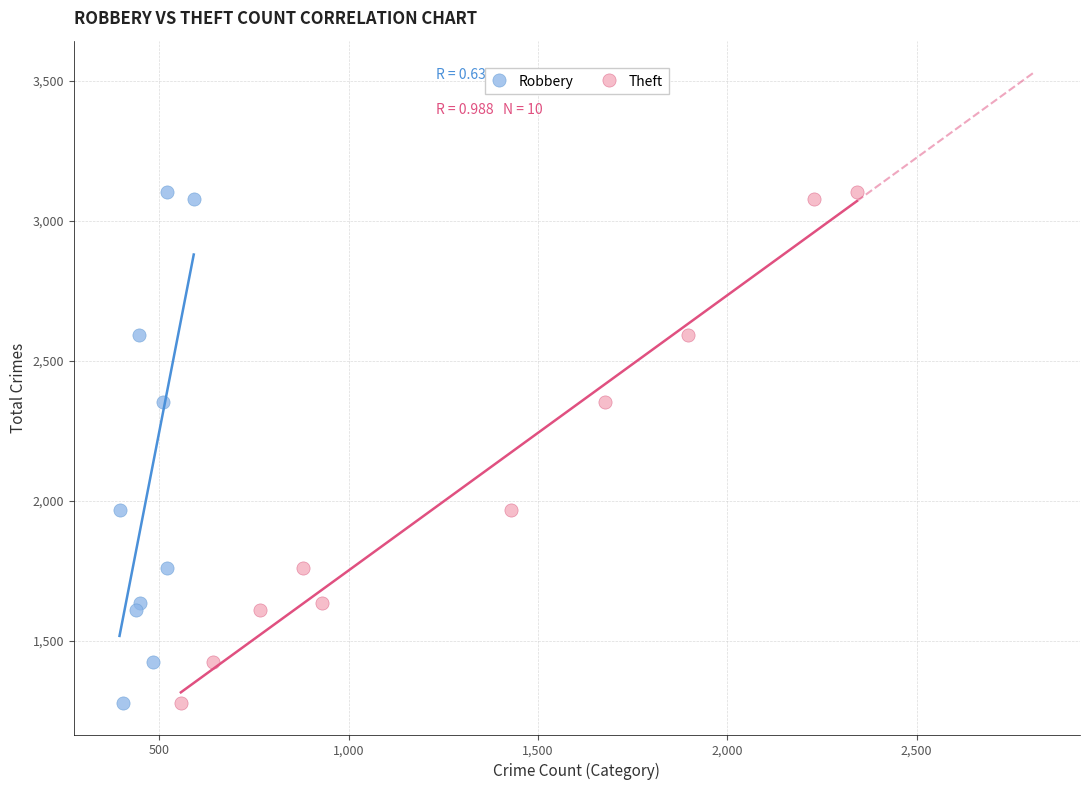

What are all the series names shown in the legend?

Robbery, Theft